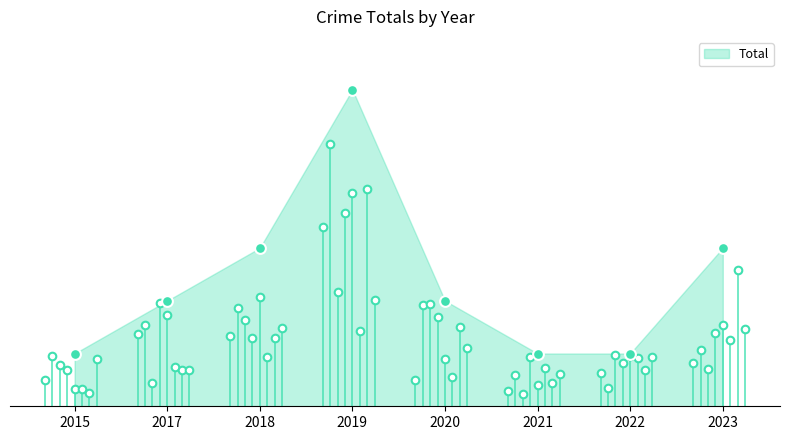

What is the ratio of the value at 2017 to the value at 2015?

2.0